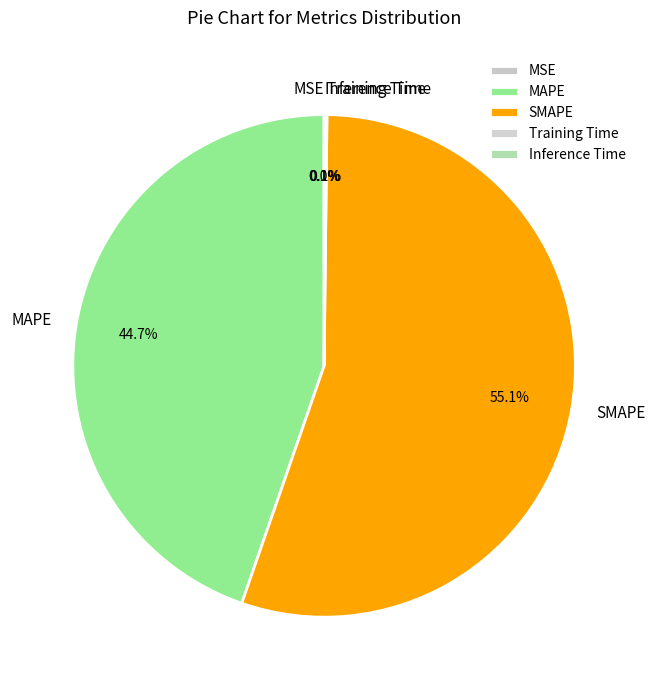

Which category has the biggest portion of the pie?

SMAPE